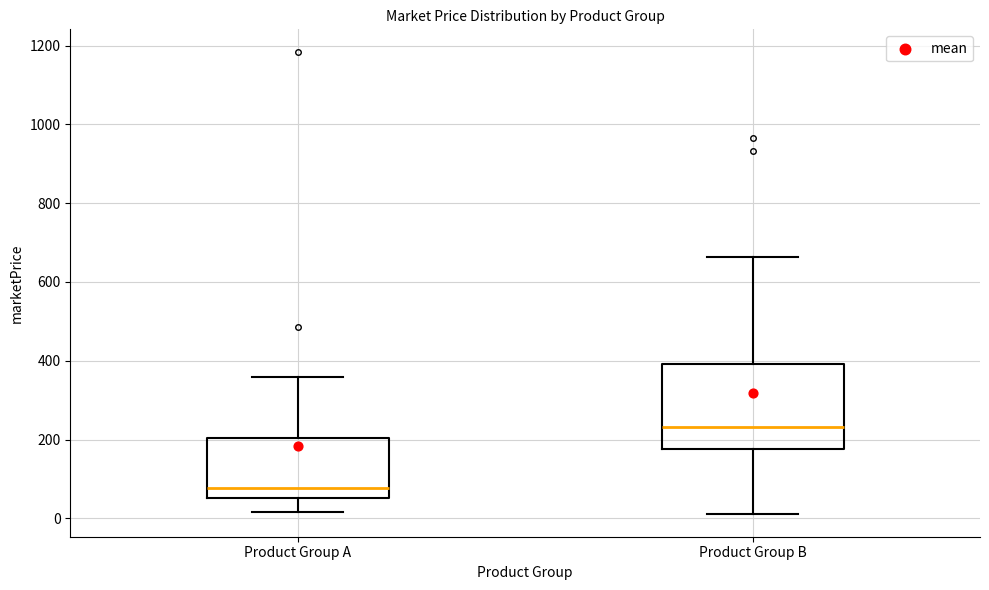

Where does the median line of the box for Product Group B sit on the y-axis? The values are not printed on the chart, so give them approximately, as read against the axis.

240